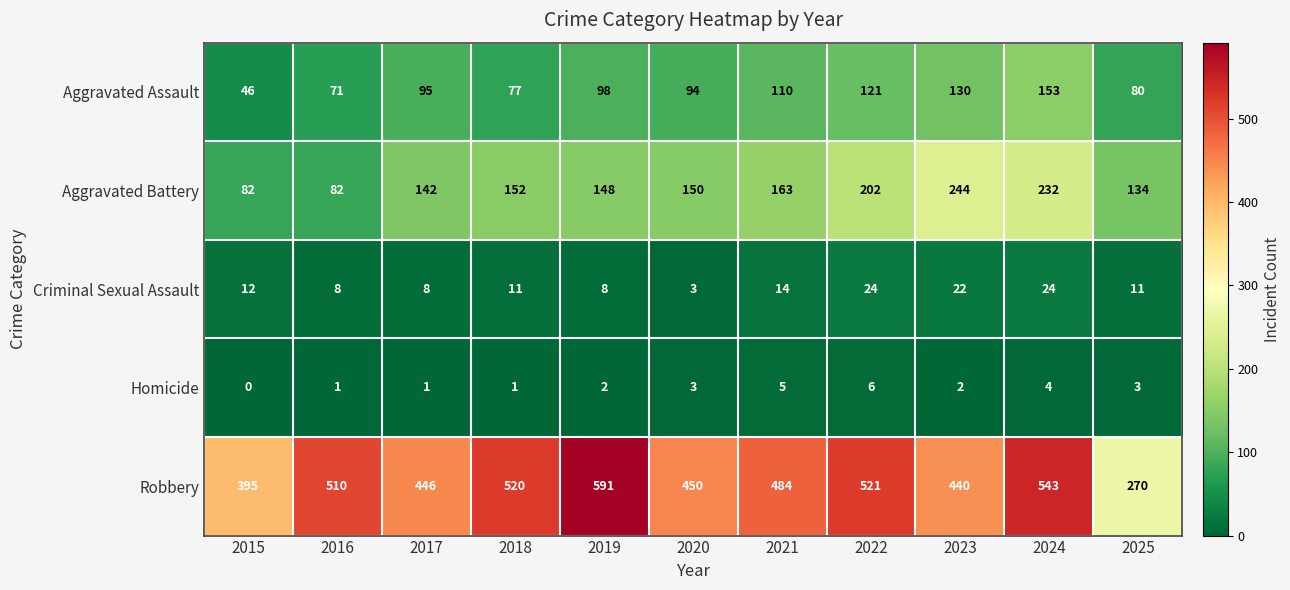

Which series changed the most between 2022 and 2023?

Robbery